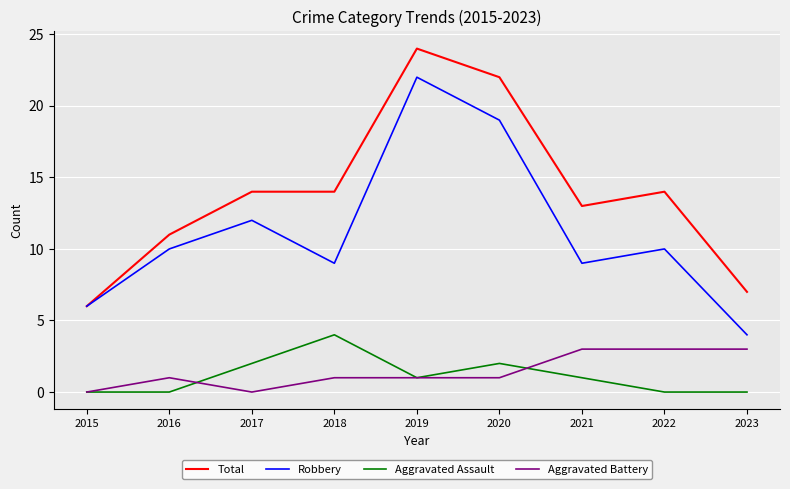

At which category does the chart reach its peak across all series?

2019